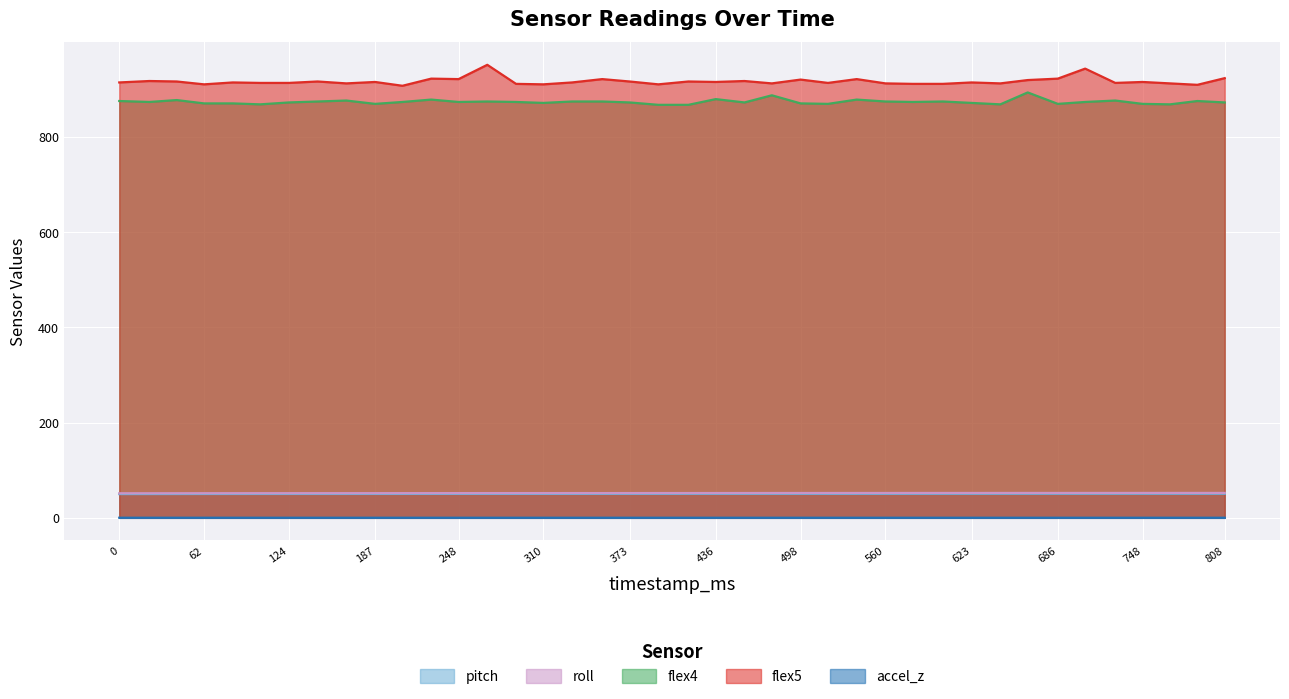

The value of pitch at 207 is 50.2. True or false?

True